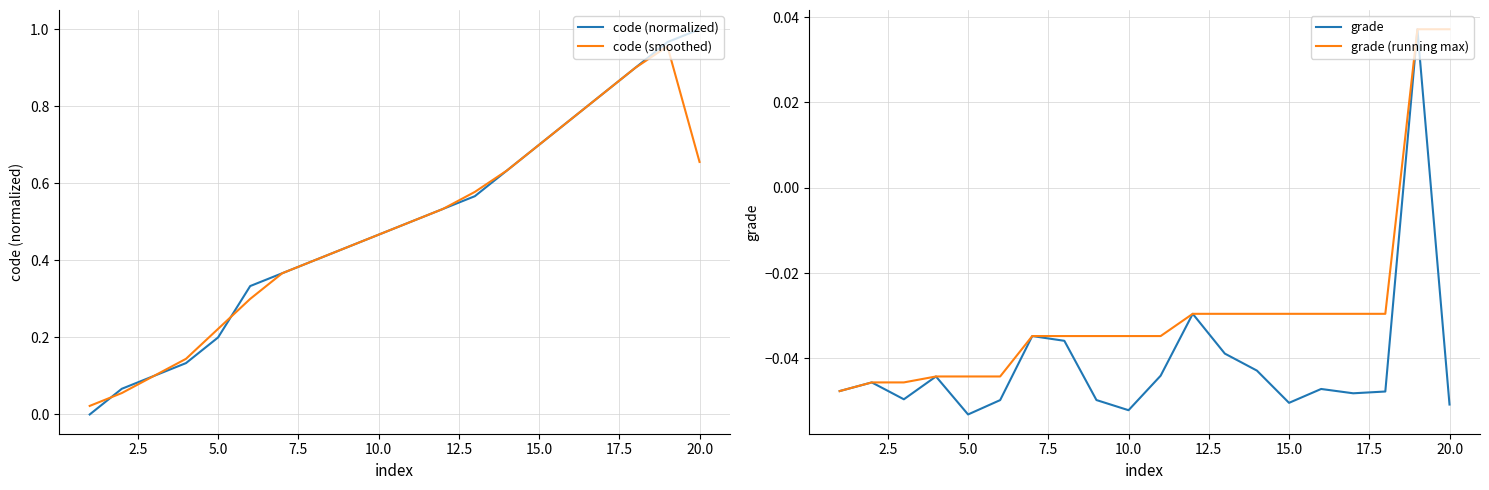

What are all the series names shown in the legend?

code (normalized), code (smoothed), grade, grade (running max)